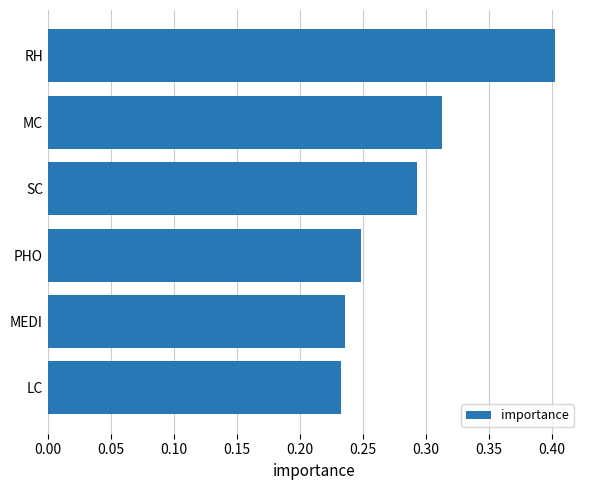

What is the maximum value shown in the chart?

0.4